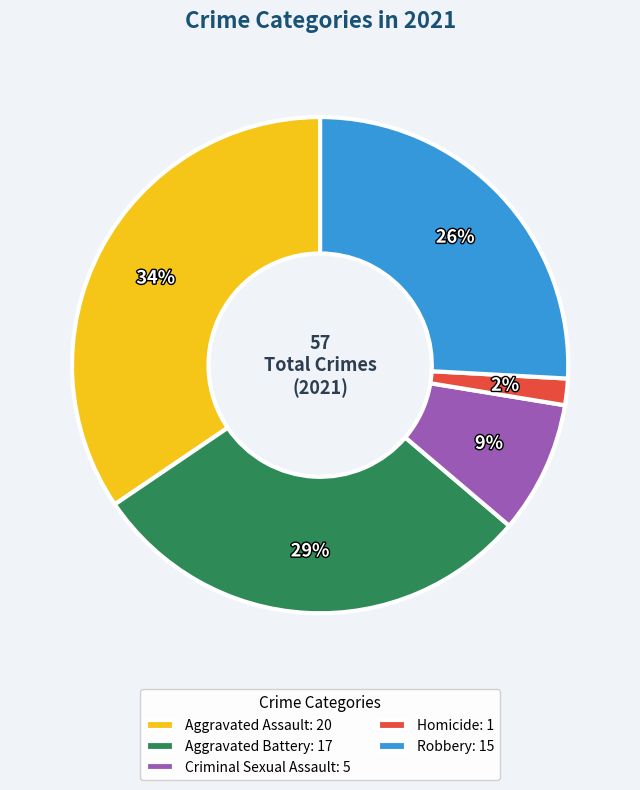

Is it true that Homicide is 8% of the pie?

False